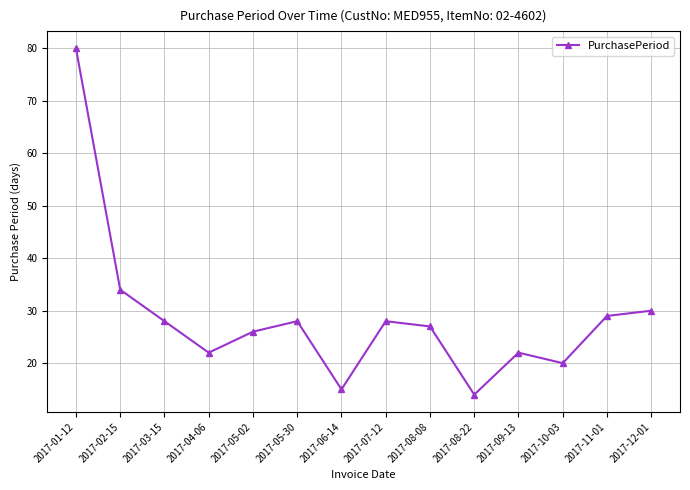

How many series are shown in this chart?

1